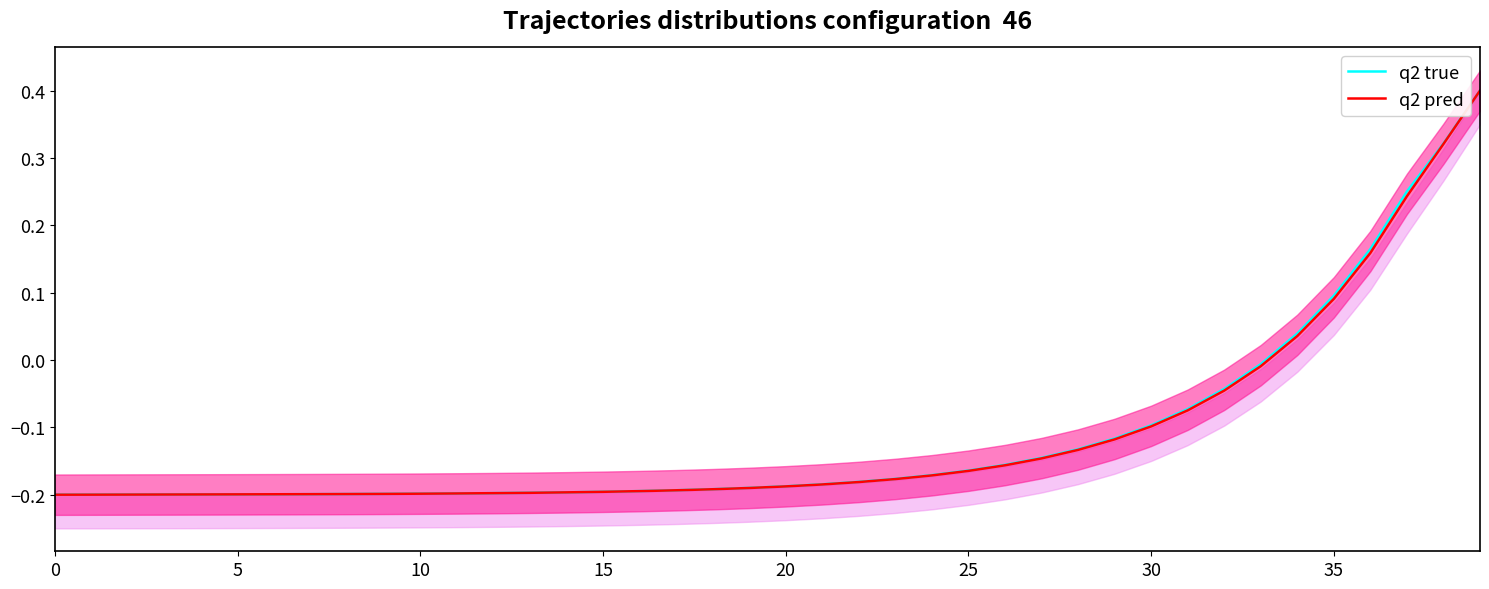

True or false: q2 true and q2 pred cross at least once.

False